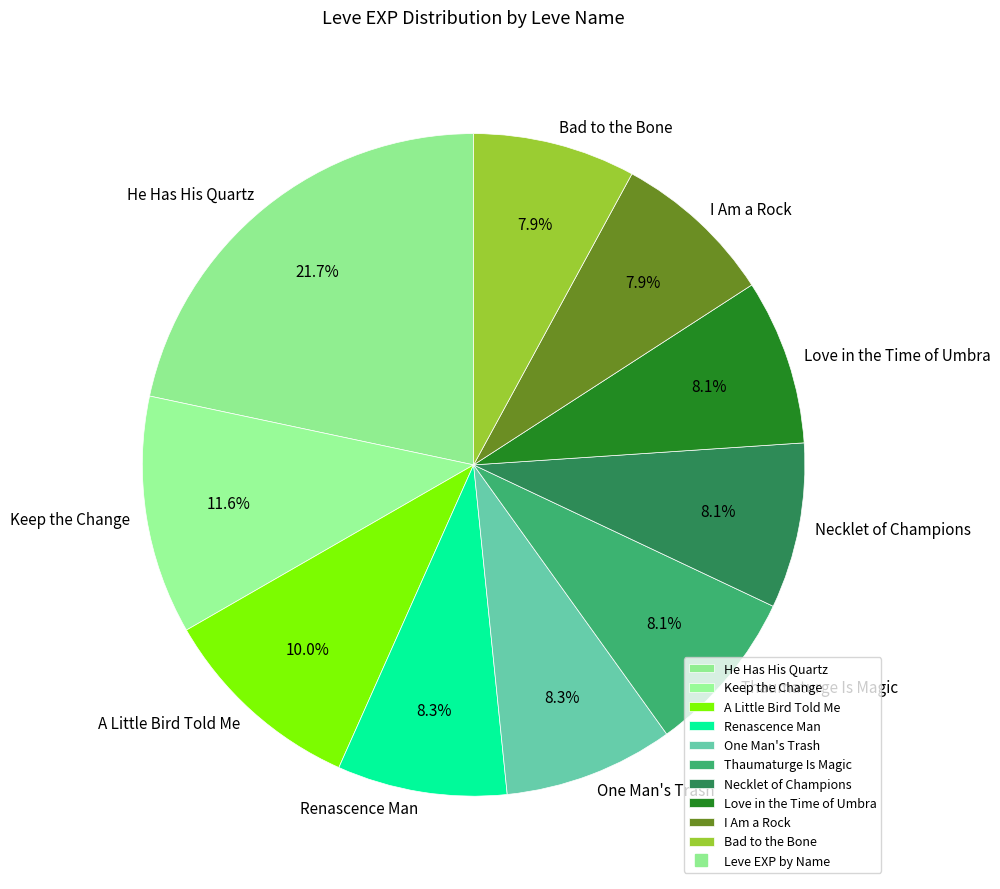

Which slice is the largest?

He Has His Quartz